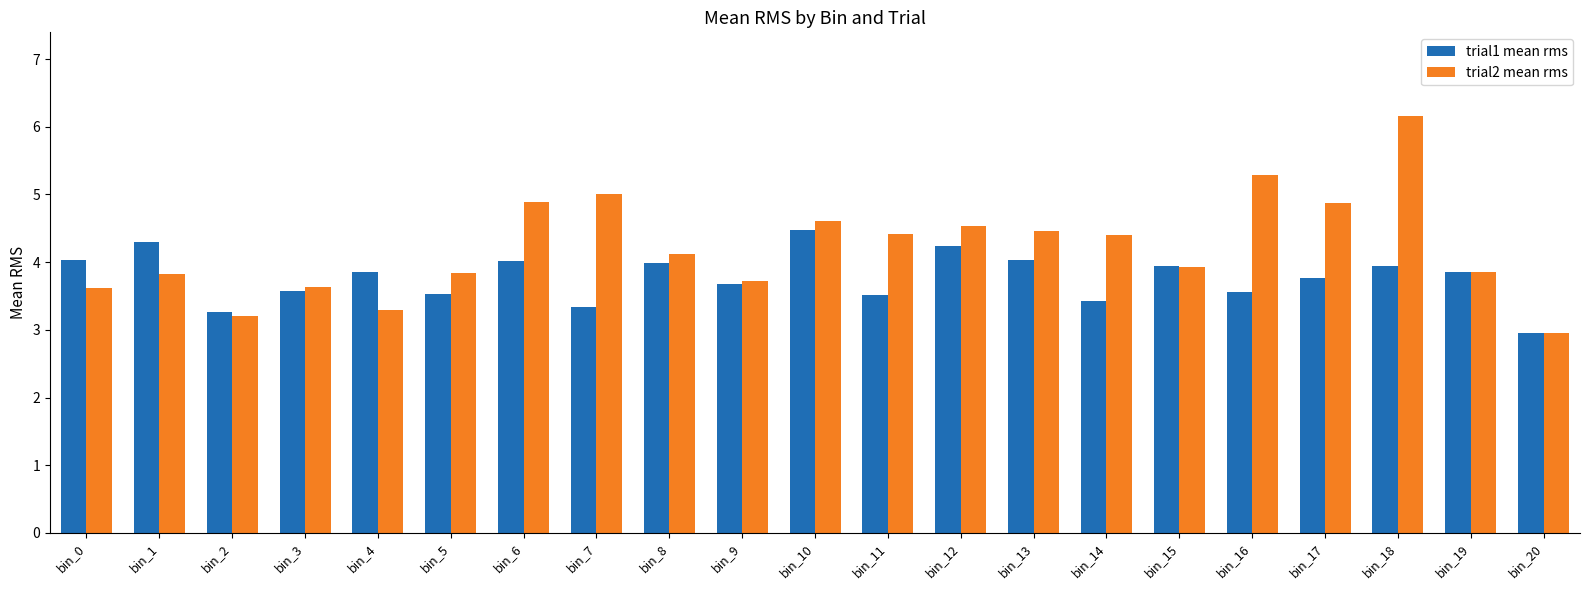

Are the bars grouped side by side (vs. stacked)?

Yes